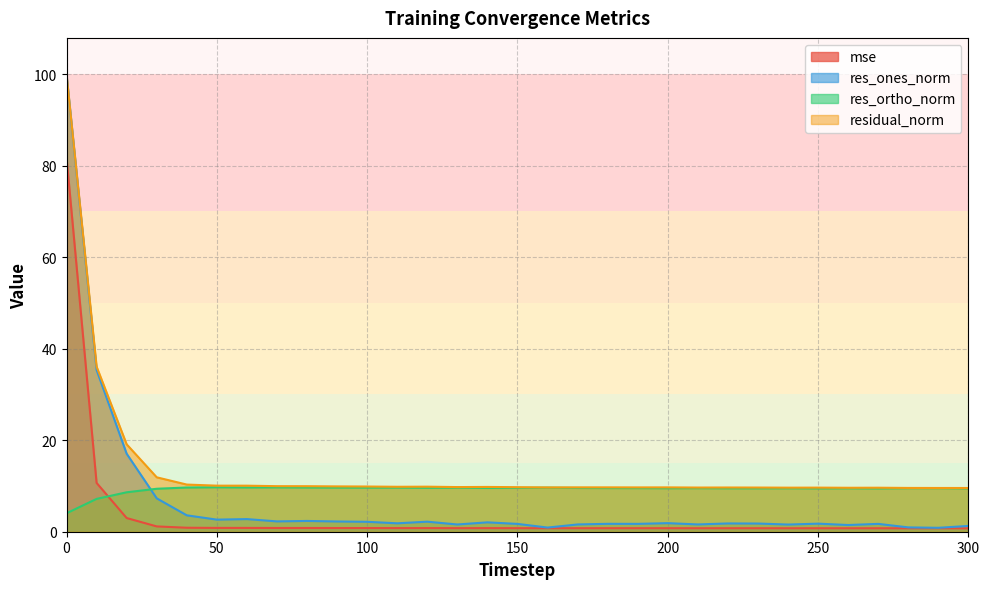

What is the difference between the maximum and minimum values in the res_ortho_norm series?

5.7